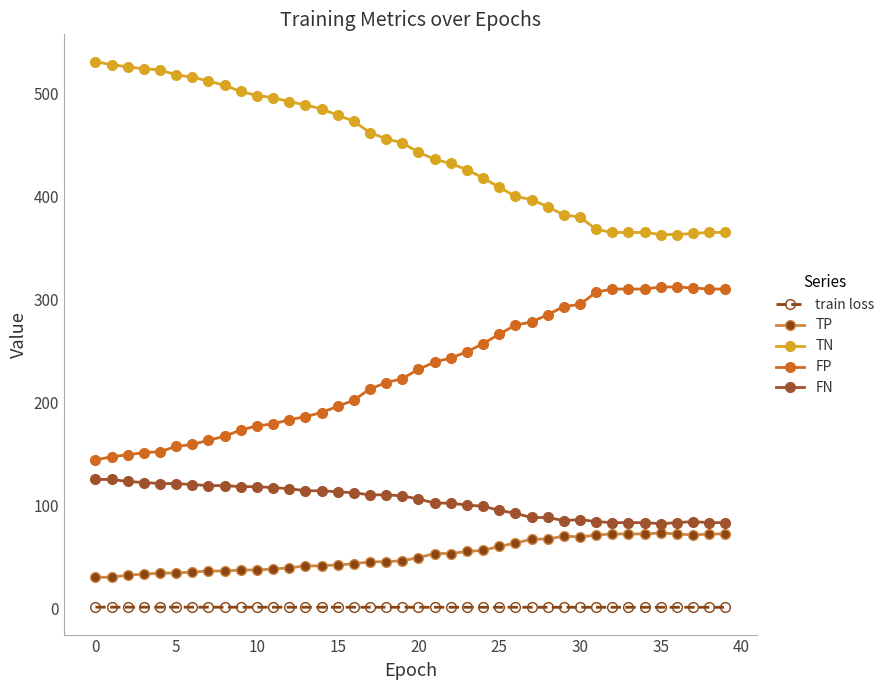

How many lines are shown in the chart?

5